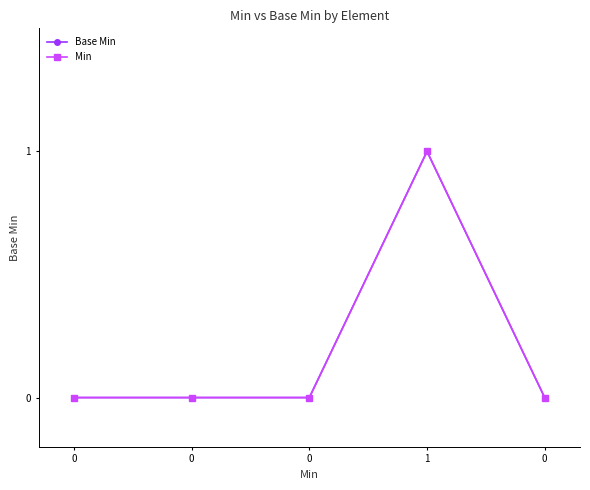

Is this an area chart (filled region under the line)?

No